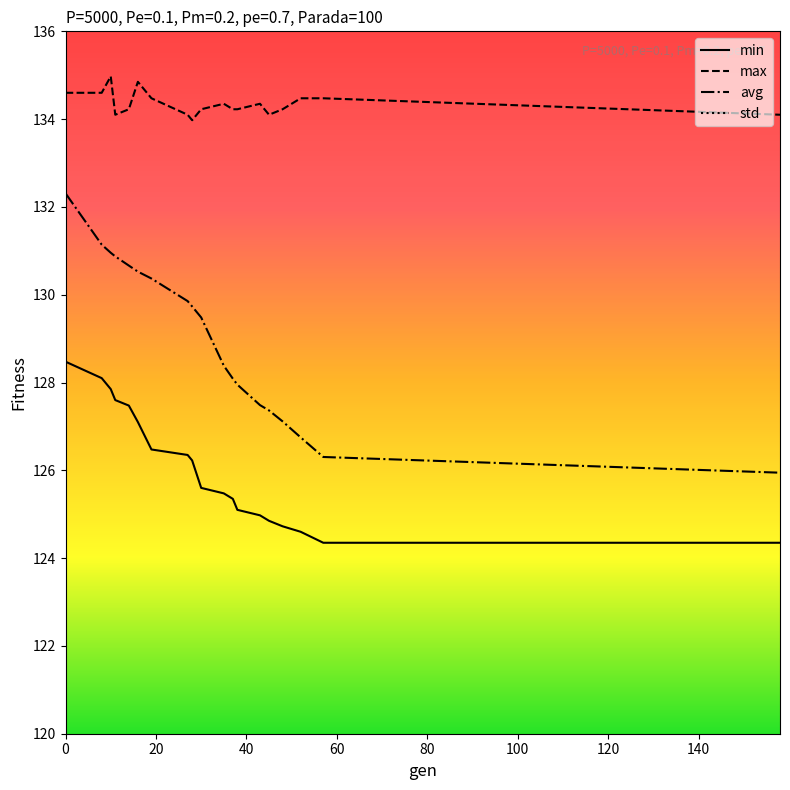

True or false: max and min cross at least once.

False